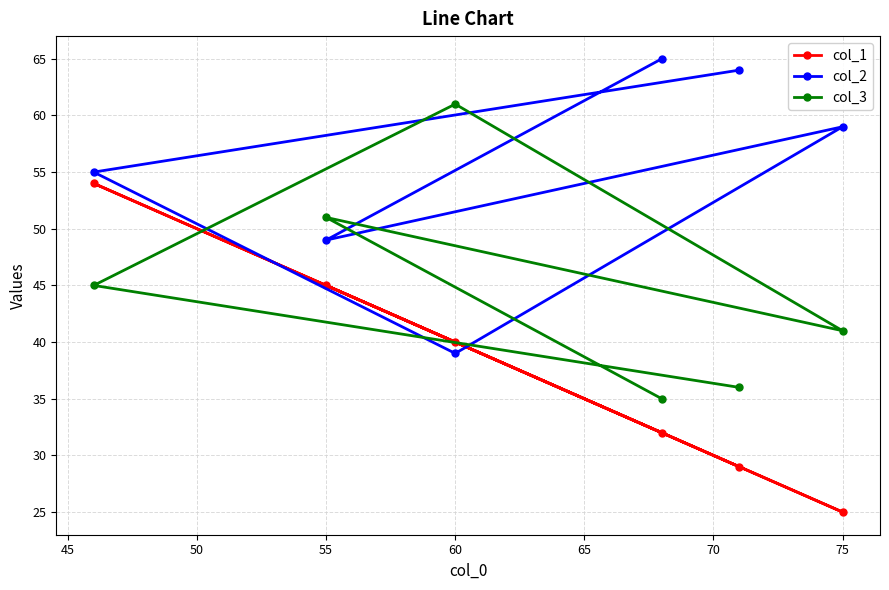

How many distinct data groups are displayed?

3